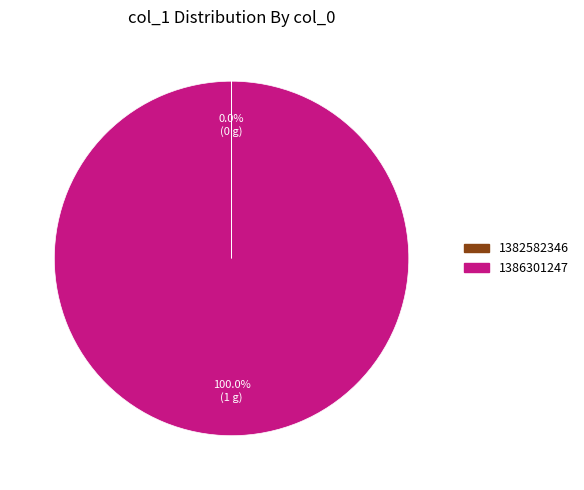

Which slice represents more than half of the pie?

1386301247